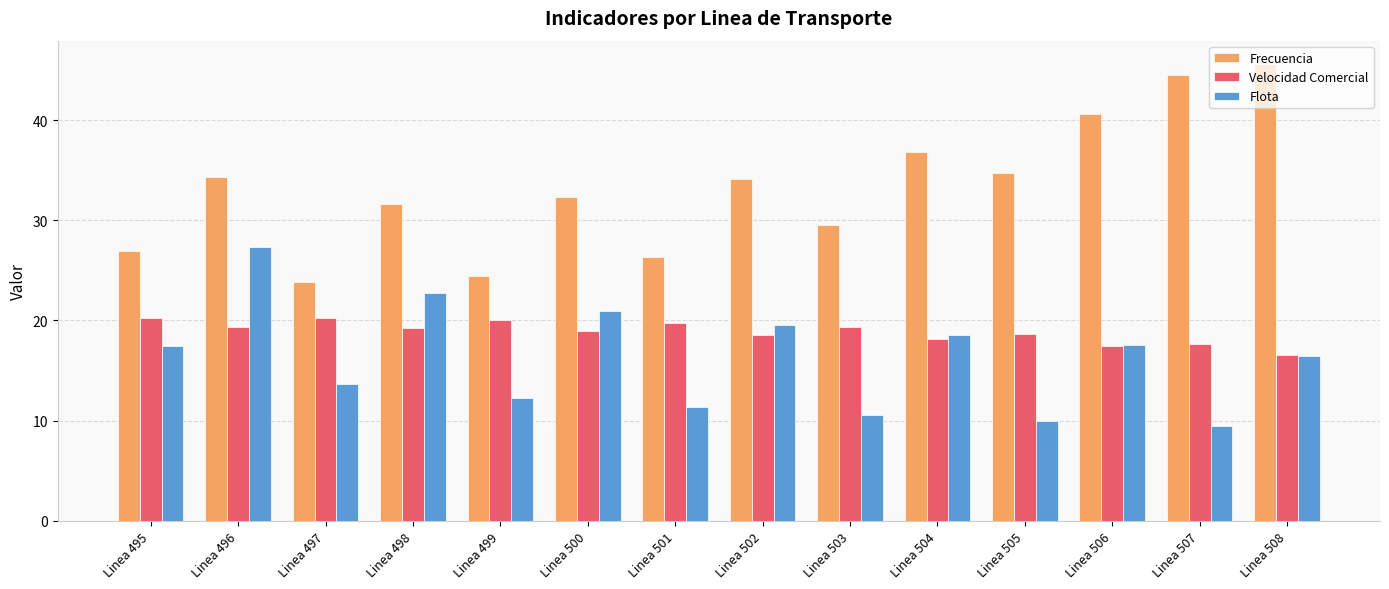

What is the value of the Frecuencia bar at the 7th from the left?

26.4